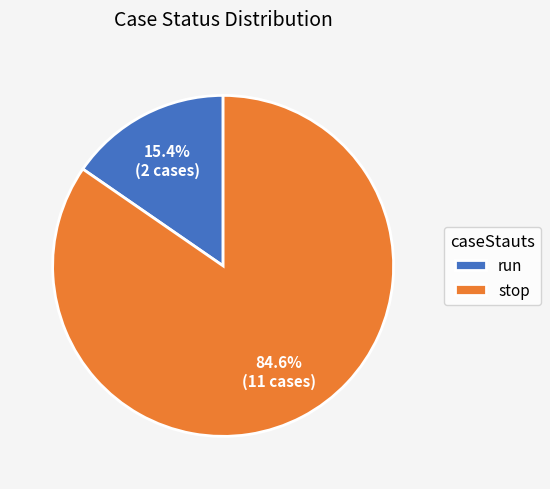

To the nearest percent, what portion does run represent?

15%